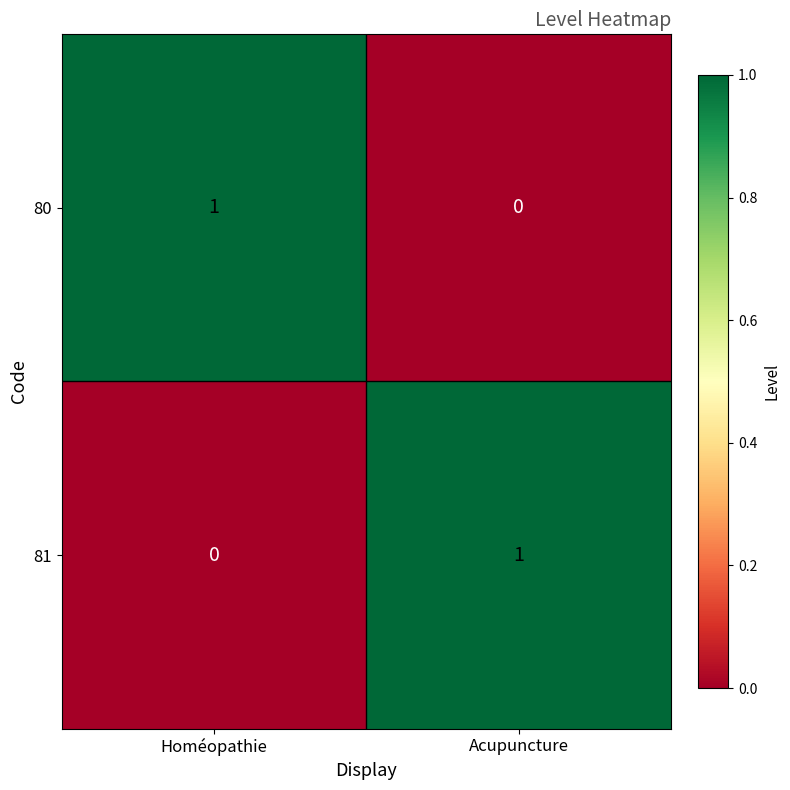

At which label is 81 closest to 0?

Homéopathie